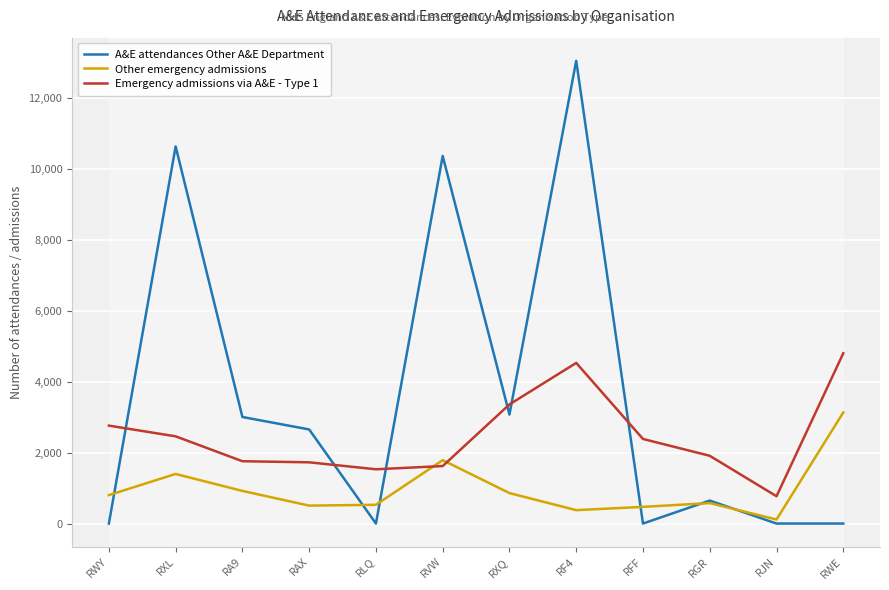

In Other emergency admissions, how many points are lower than both neighbors (excluding endpoints)?

3